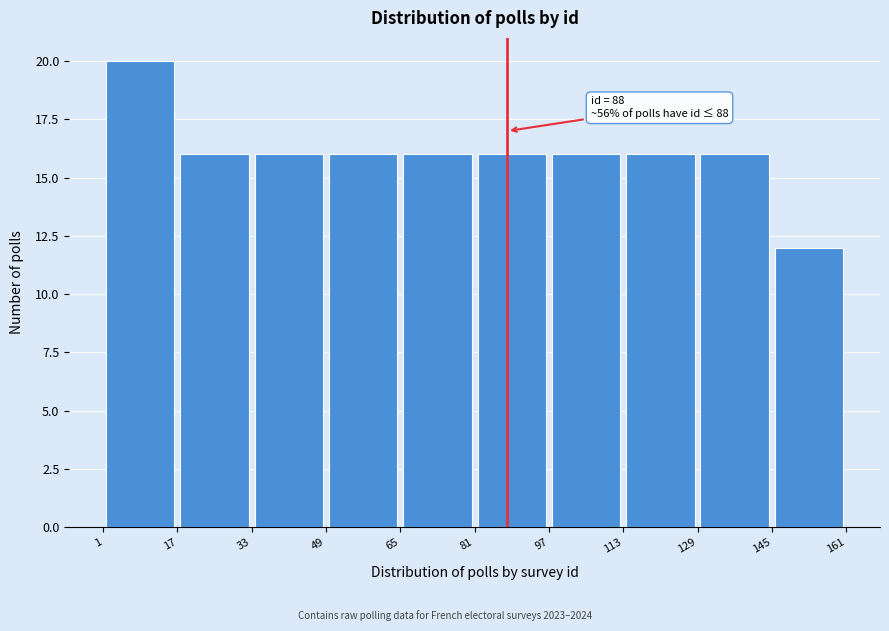

Over which range of the x-axis is the bar tallest?

1 to 17